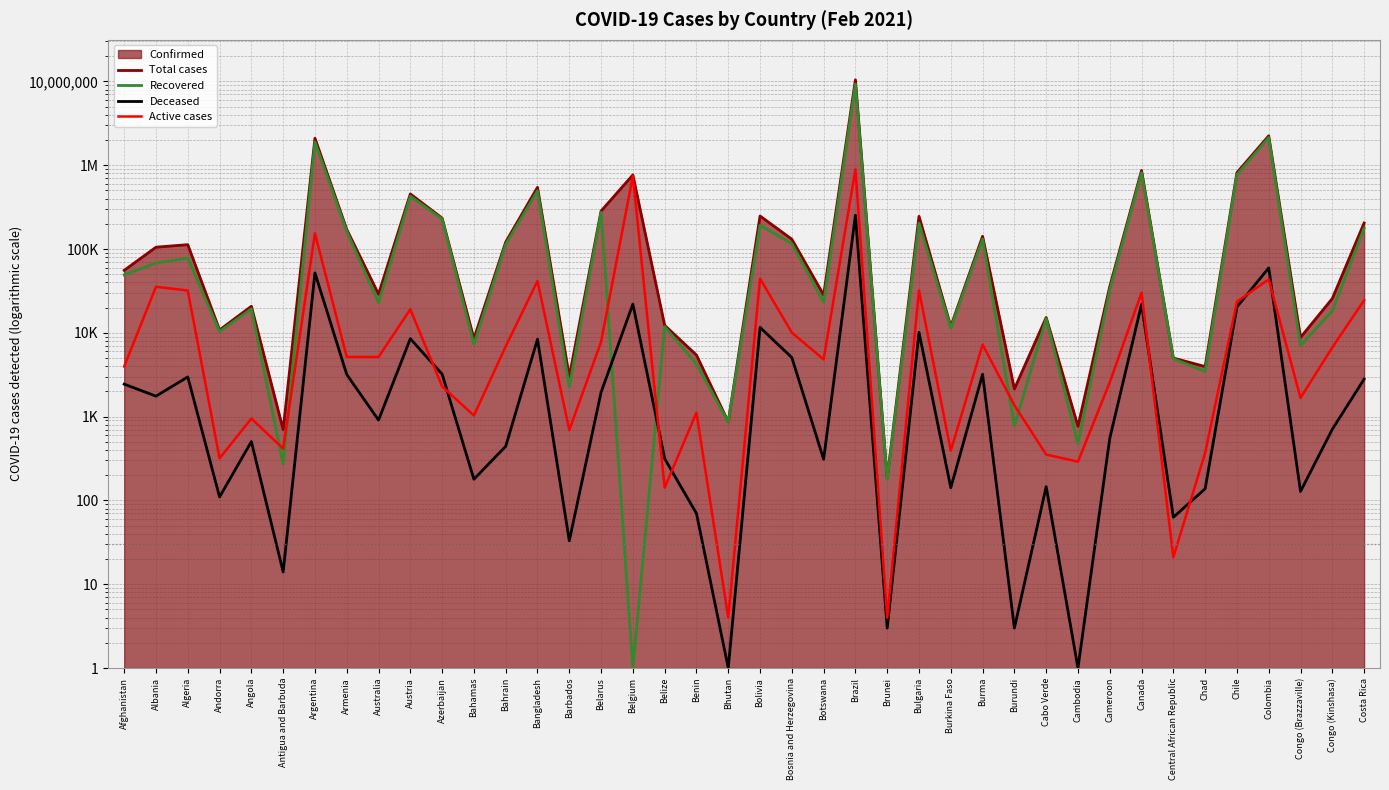

What is the sum of all Deceased values?

498602